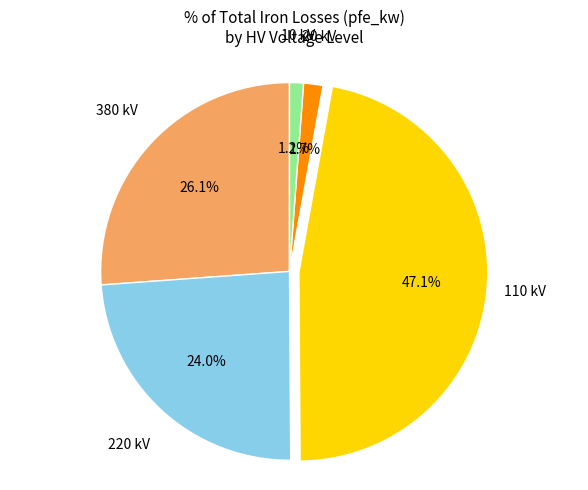

Which has a higher value, 20 kV or 110 kV?

110 kV